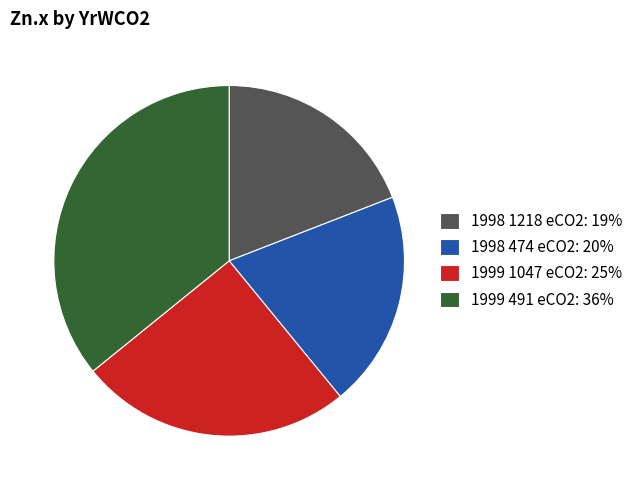

Which has a higher value, 1999 491 eCO2 or 1998 474 eCO2?

1999 491 eCO2